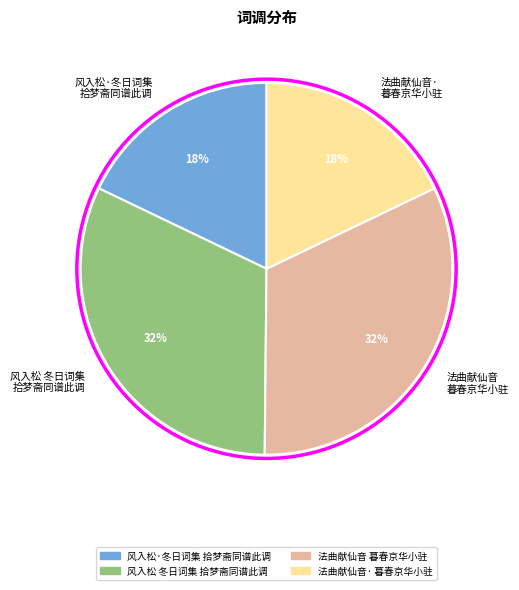

Between 法曲献仙音 暮春京华小驻 and 法曲献仙音· 暮春京华小驻, which is larger?

法曲献仙音 暮春京华小驻